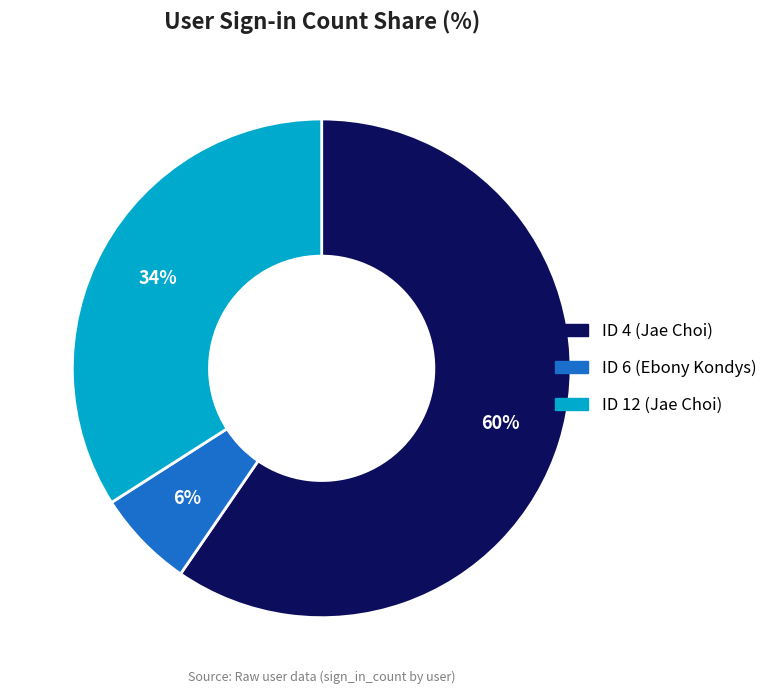

Does any single category account for the majority?

Yes